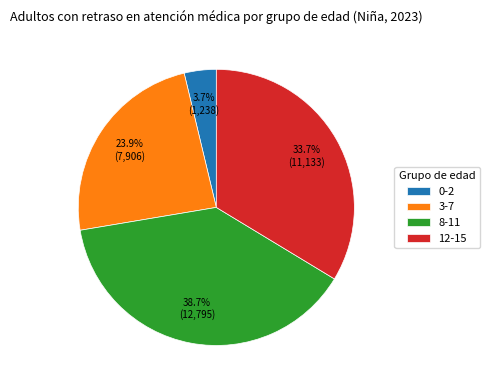

Rank the categories by value from lowest to highest.

0-2, 3-7, 12-15, 8-11